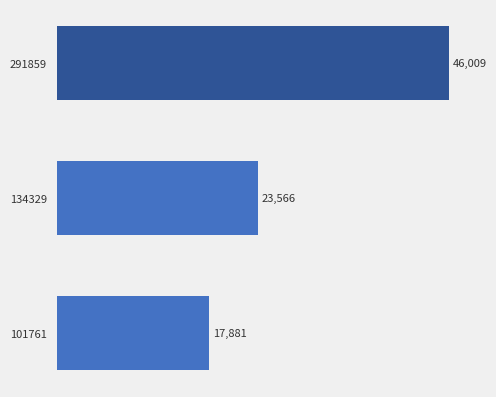

What is the difference between the maximum and minimum values?

28128